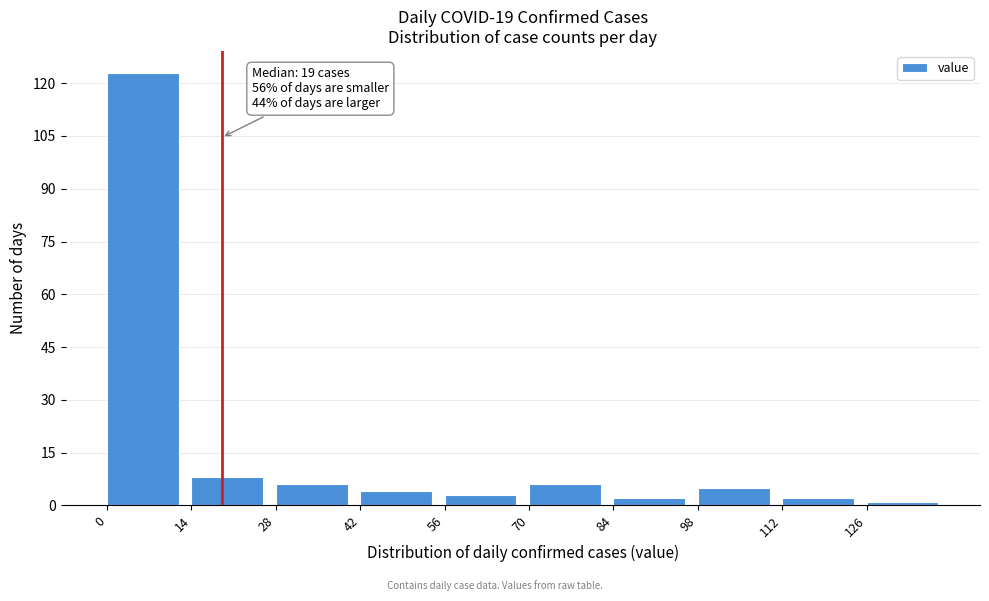

Over which range of the x-axis is the bar tallest?

0 to 14